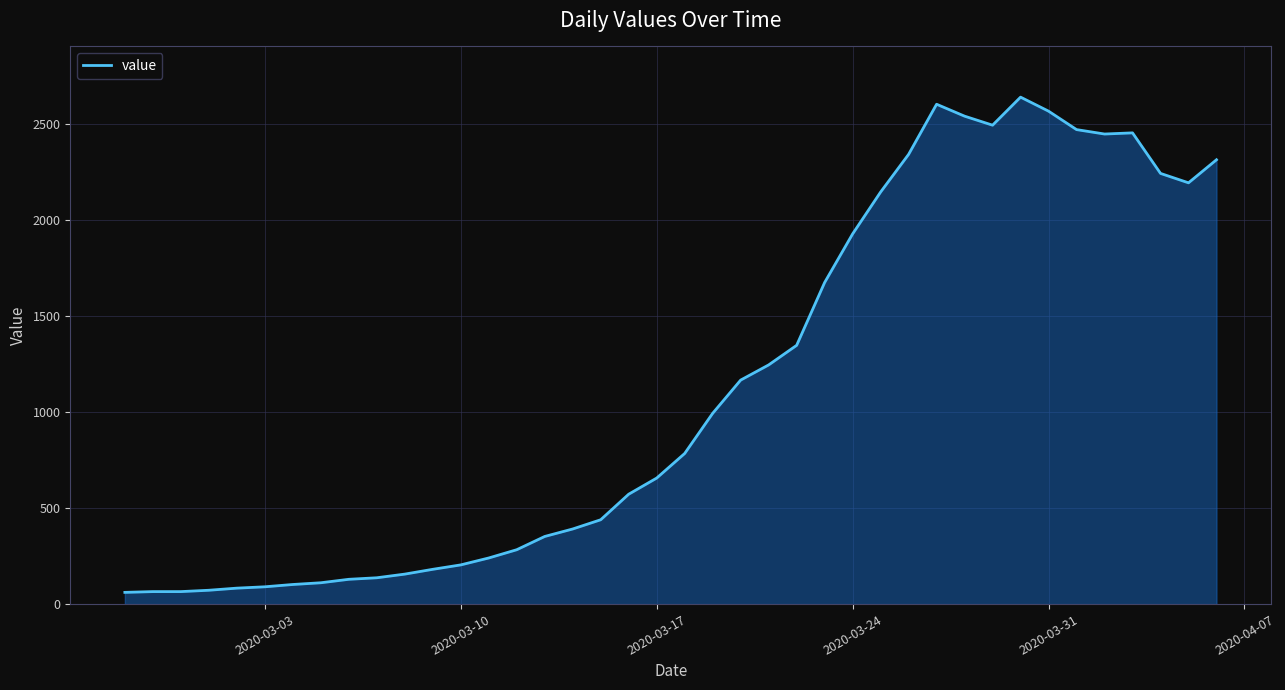

True or false: the data has more than 2 interior local peaks.

True